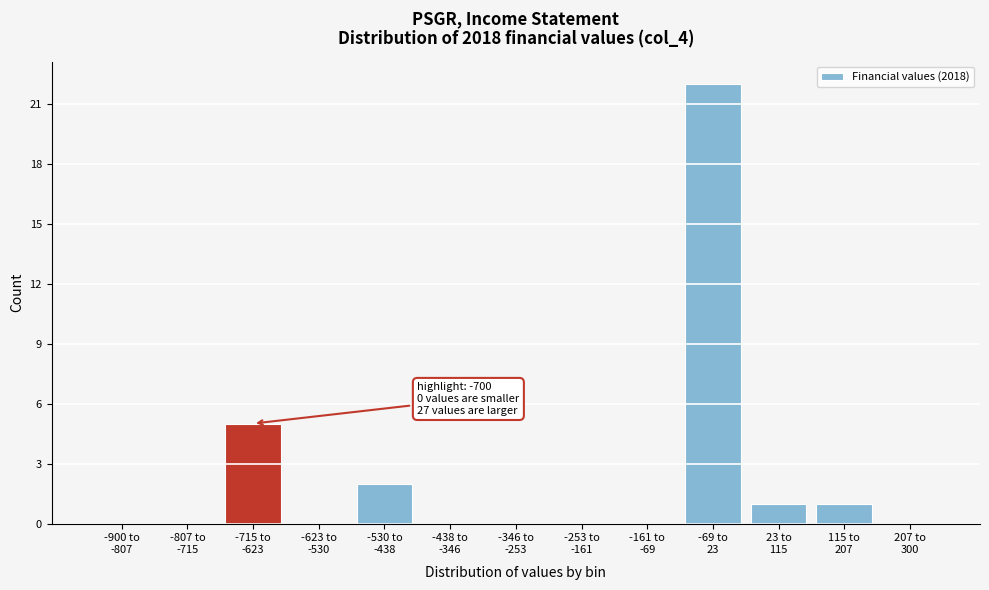

What is the sum of all values?

31